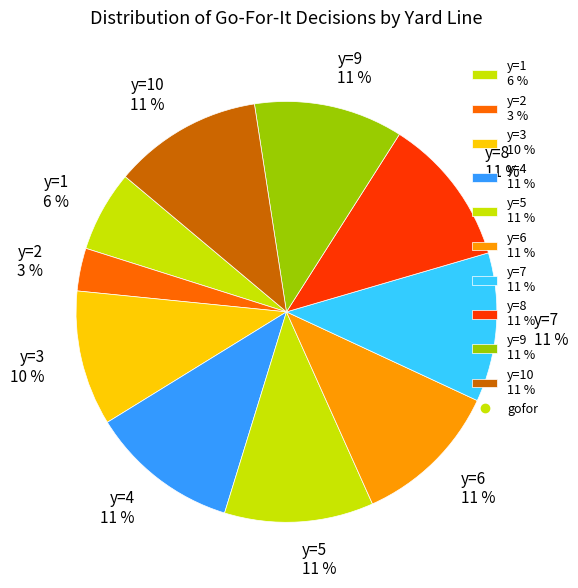

Is there any slice that represents more than half of the pie?

No